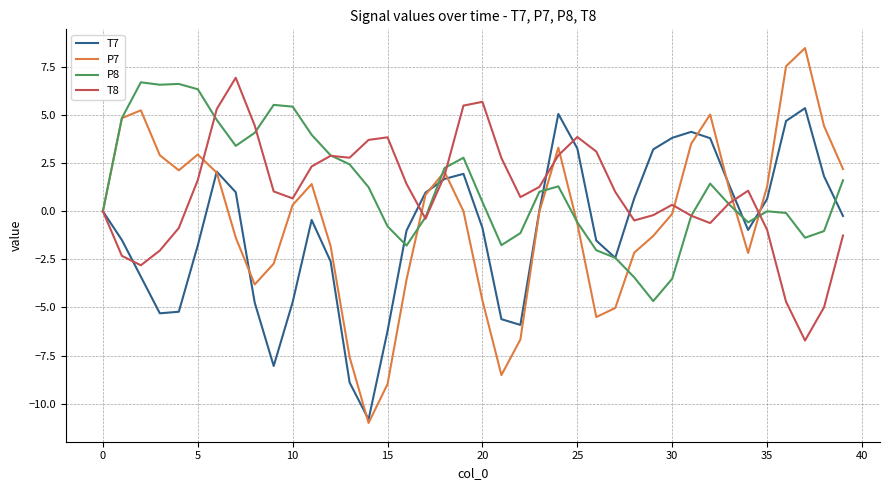

Which series has the largest range (max minus min)?

P7